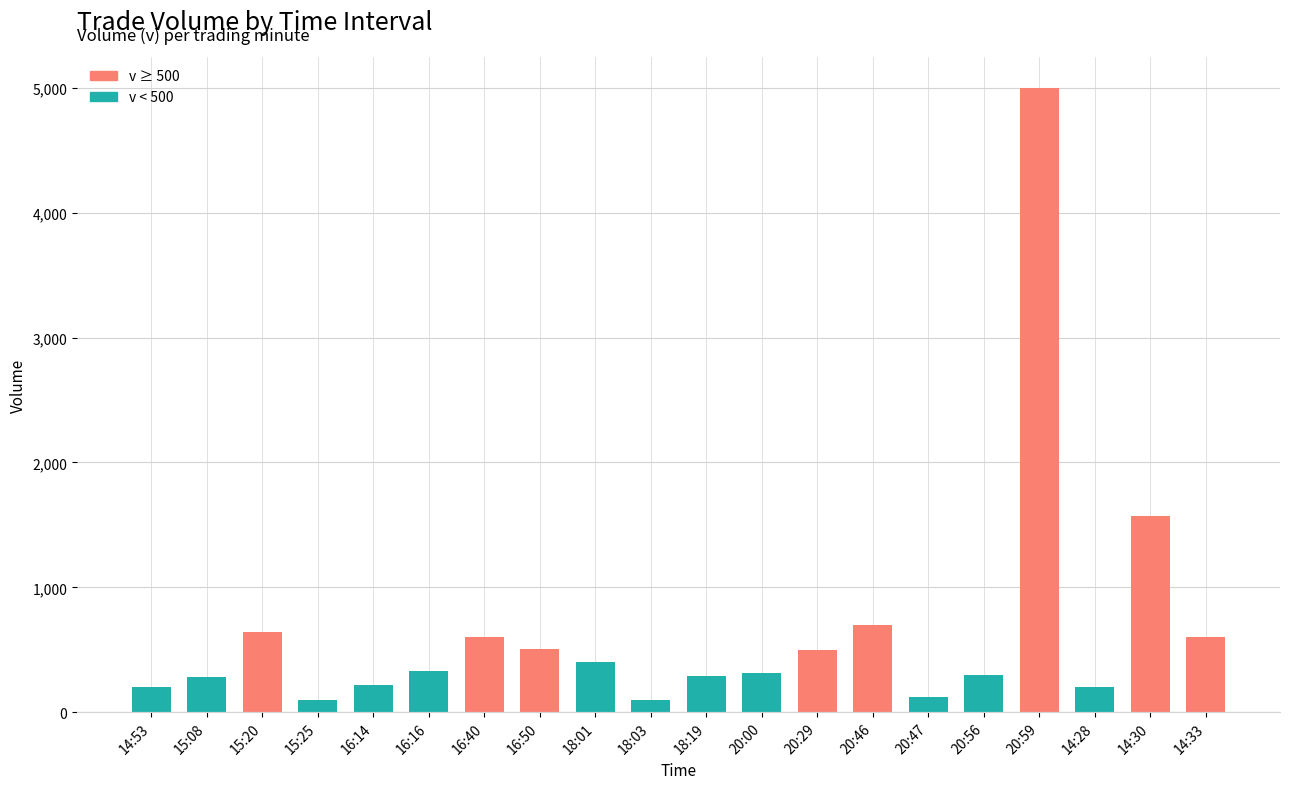

The value at 16:40 is 216. True or false?

False